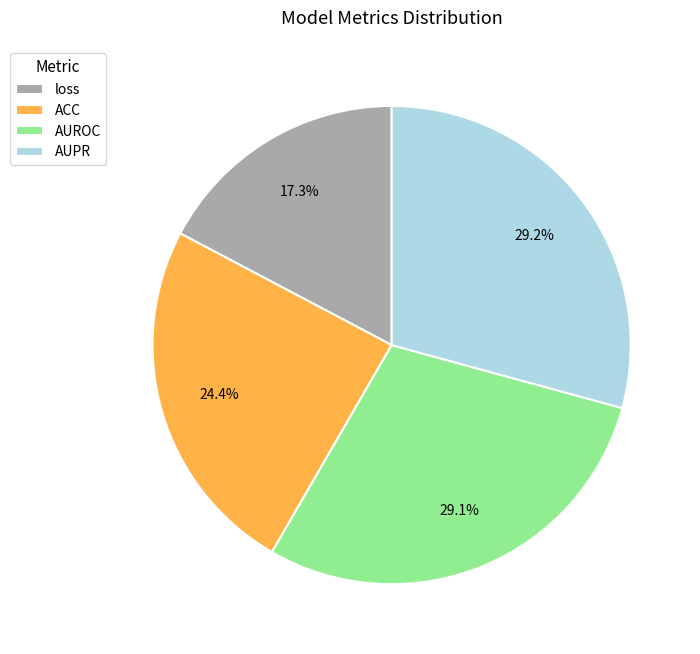

Is there any slice that represents more than half of the pie?

No